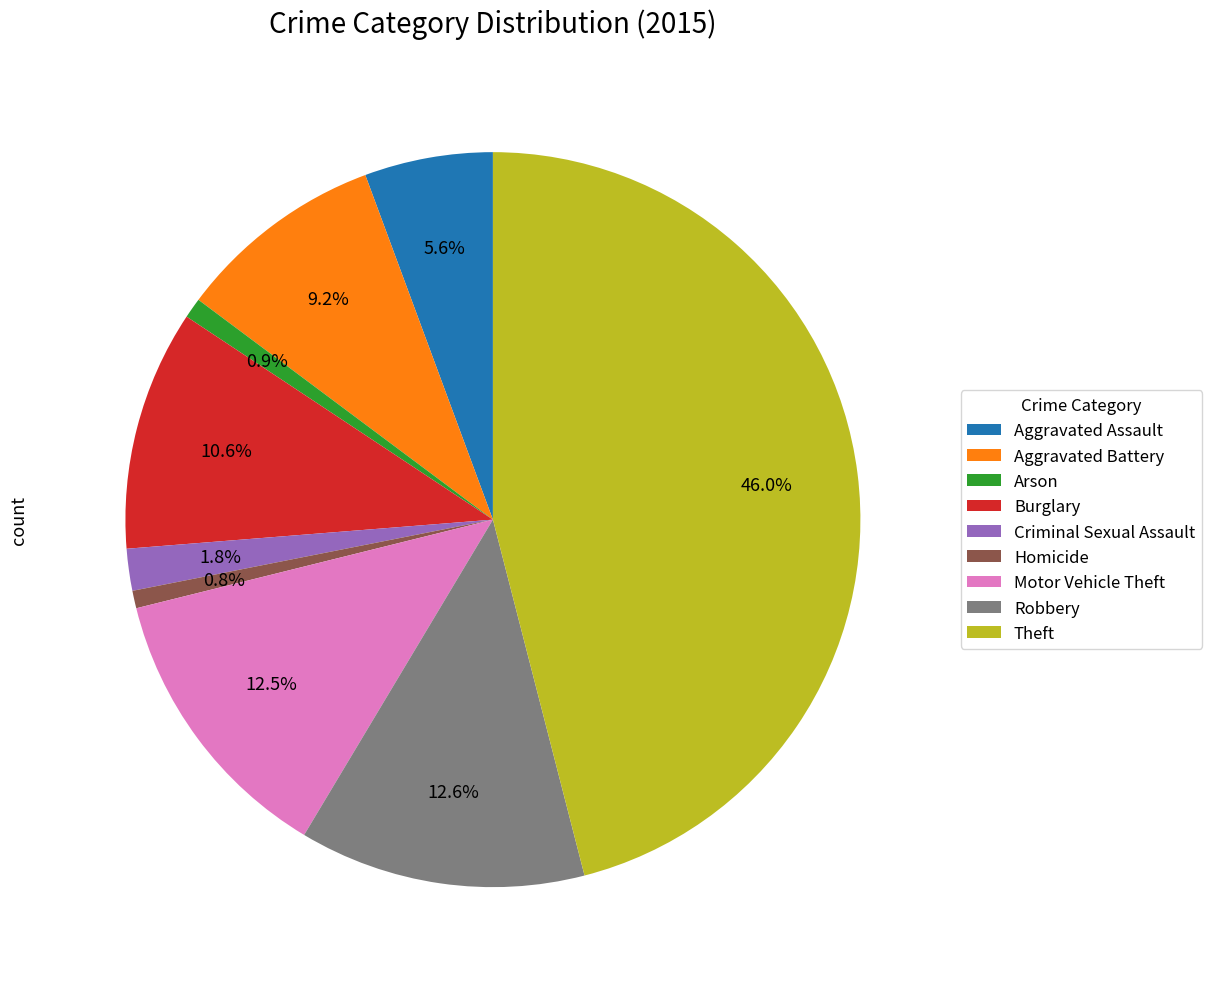

What is the largest slice in the pie chart?

Theft